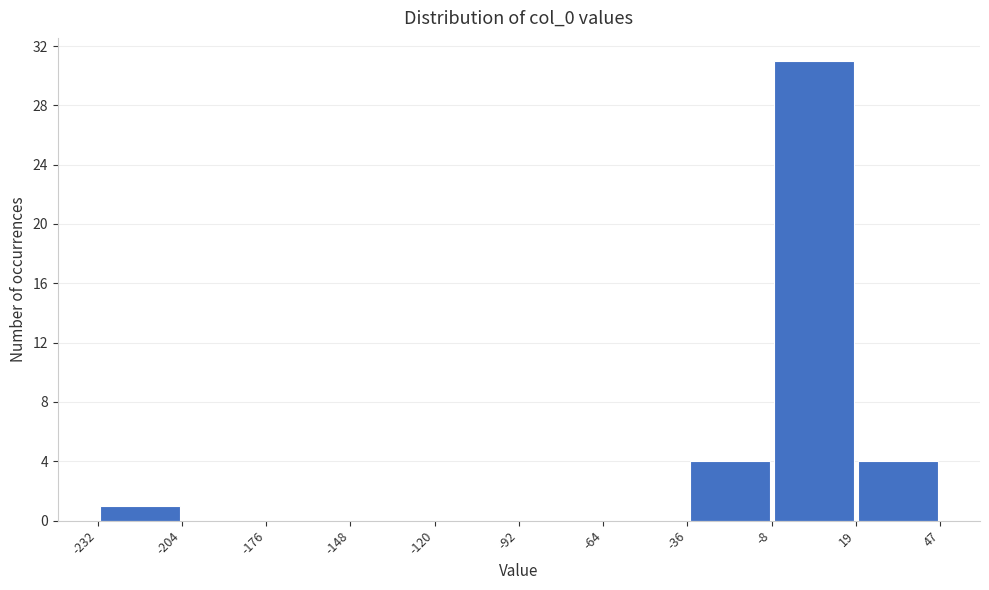

Reading left to right, transcribe this chart: for each bar, give the range it covers on the x-axis and its height. The values are not printed on the chart, so give them approximately, as read against the axis.

-232 to -204: 1
-204 to -176: 0
-176 to -148: 0
-148 to -120: 0
-120 to -92: 0
-92 to -64: 0
-64 to -36: 0
-36 to -8: 4
-8 to 19: 31
19 to 47: 4